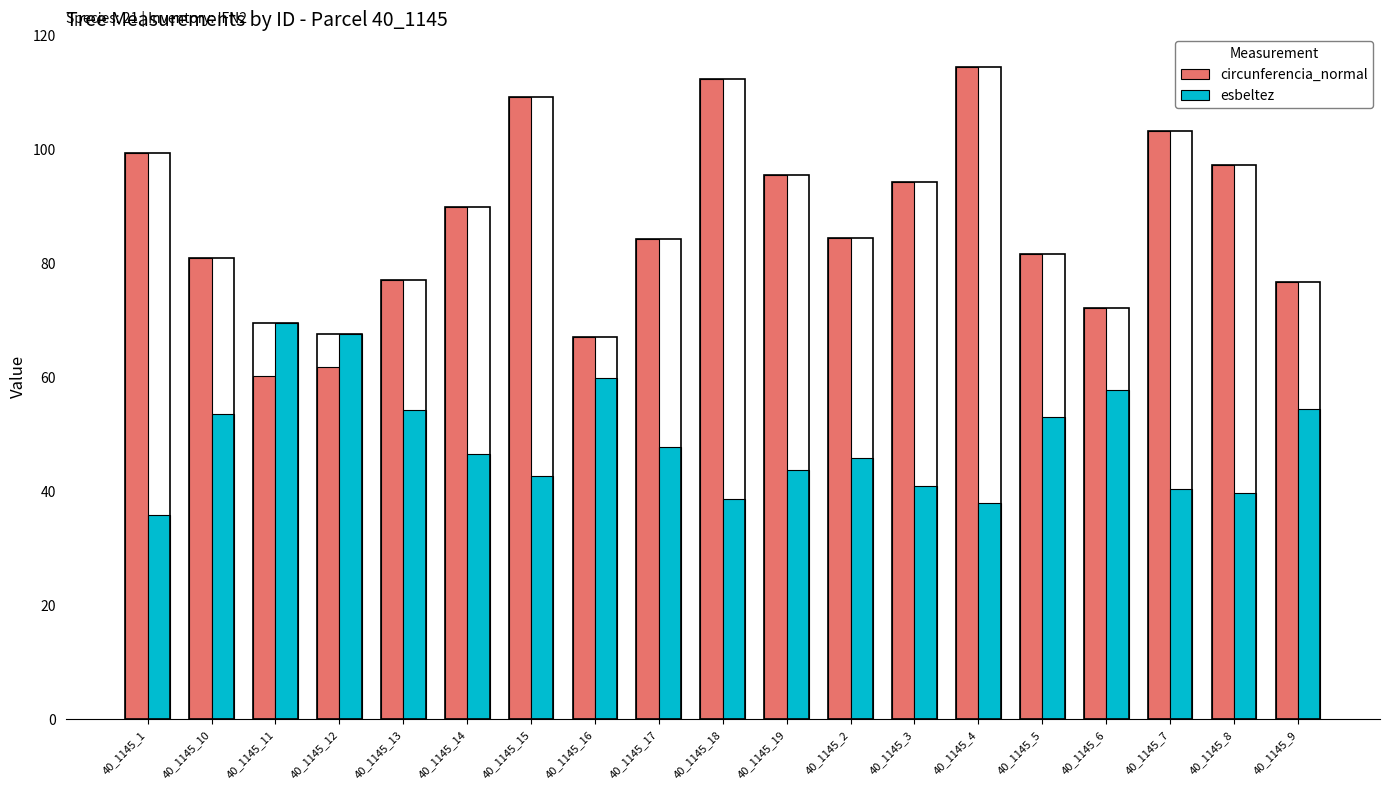

What is the minimum value for esbeltez?

35.8